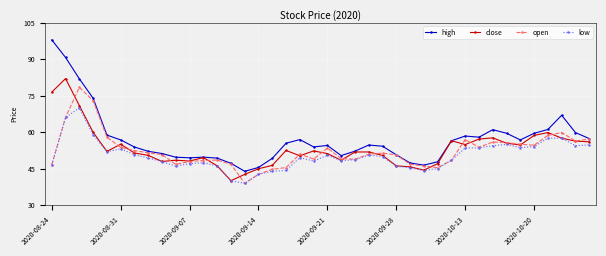

What is the highest value of the open series?

78.5